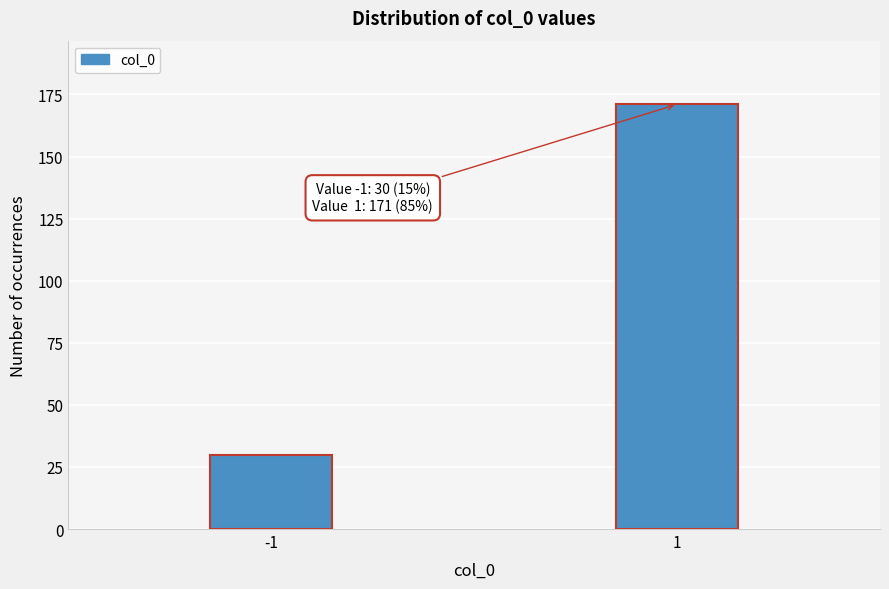

Reading left to right, extract all data points from this chart.

30	171